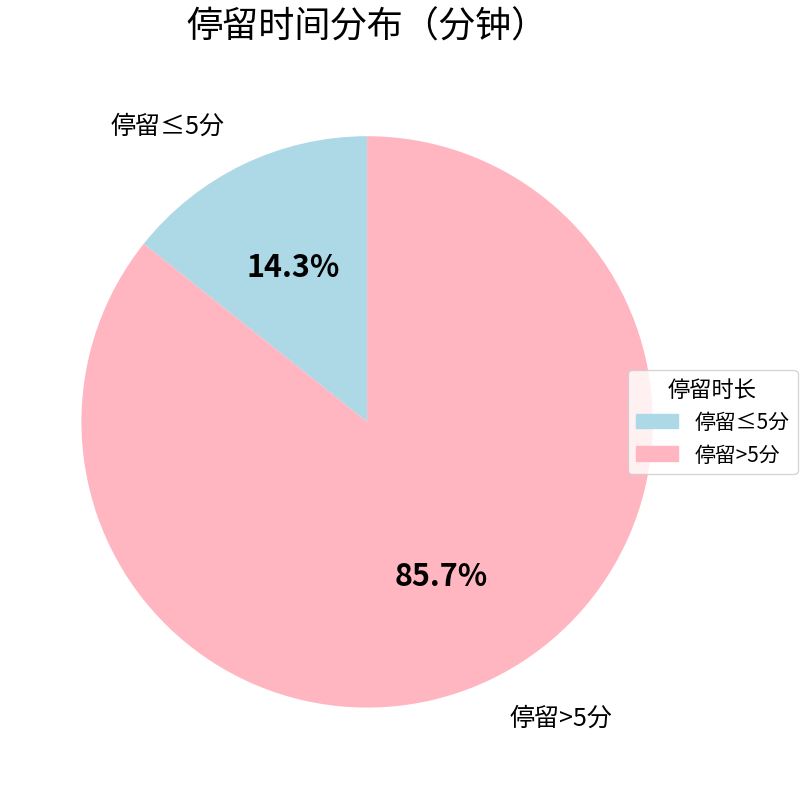

Does any single category account for the majority?

Yes